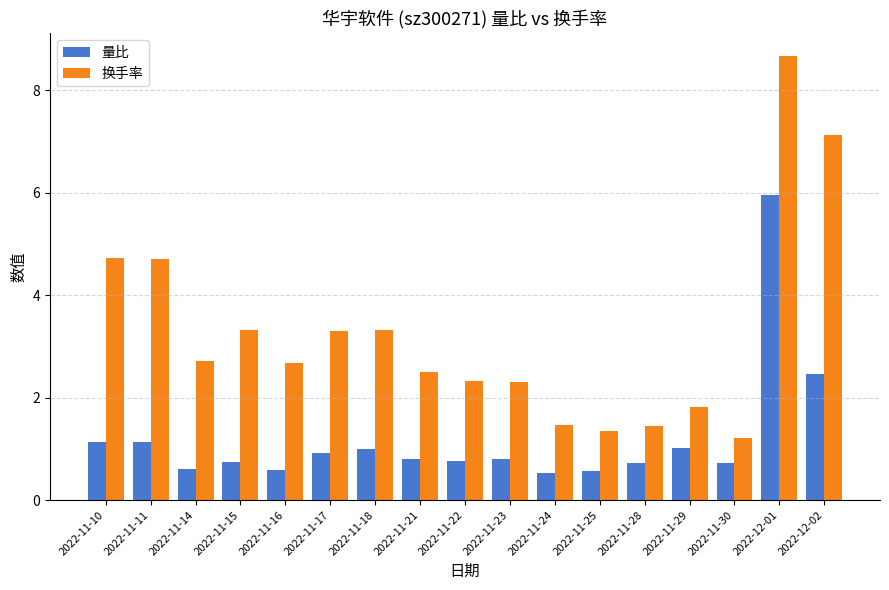

What is the spread (max minus min) of values at 2022-11-23?

1.5